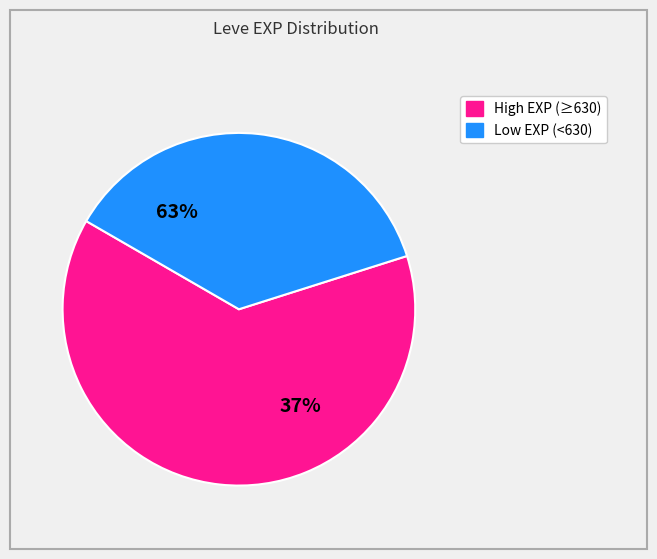

True or false: Bone Necklace accounts for 11% of the total.

False